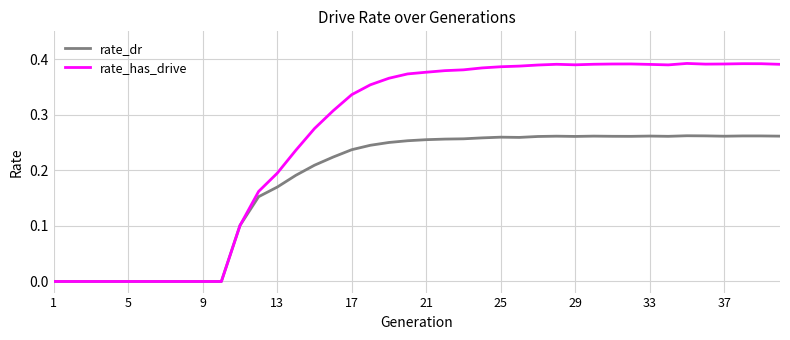

Which series has the largest total across all categories?

rate_has_drive